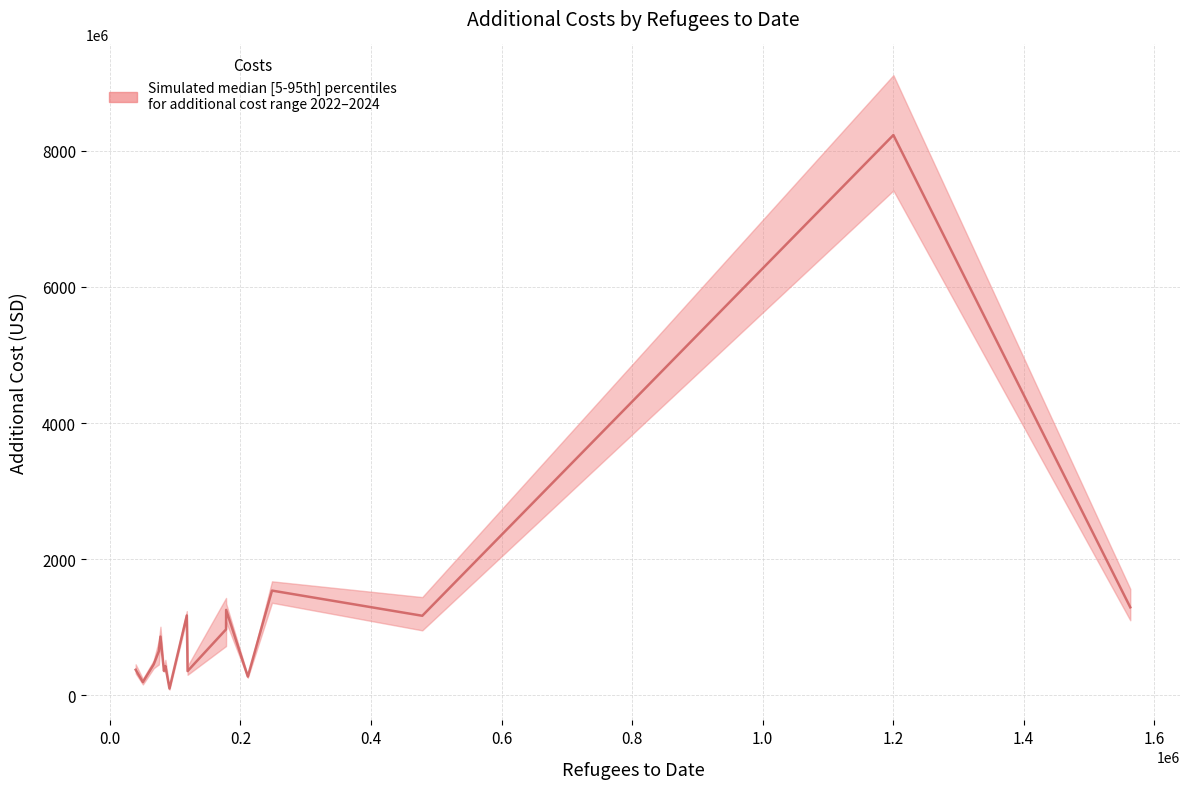

What is the greatest value displayed?

8229672185.3